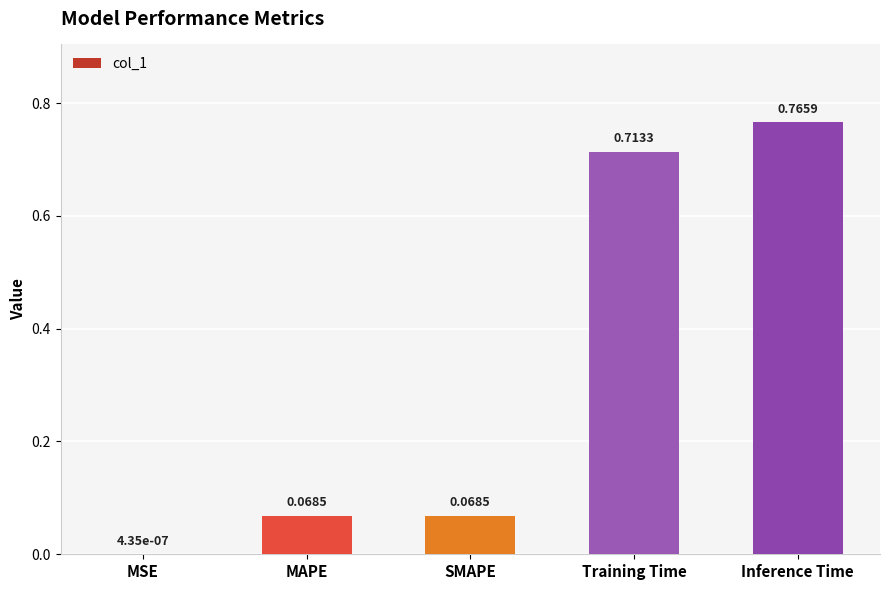

What is the sum of all values?

1.6